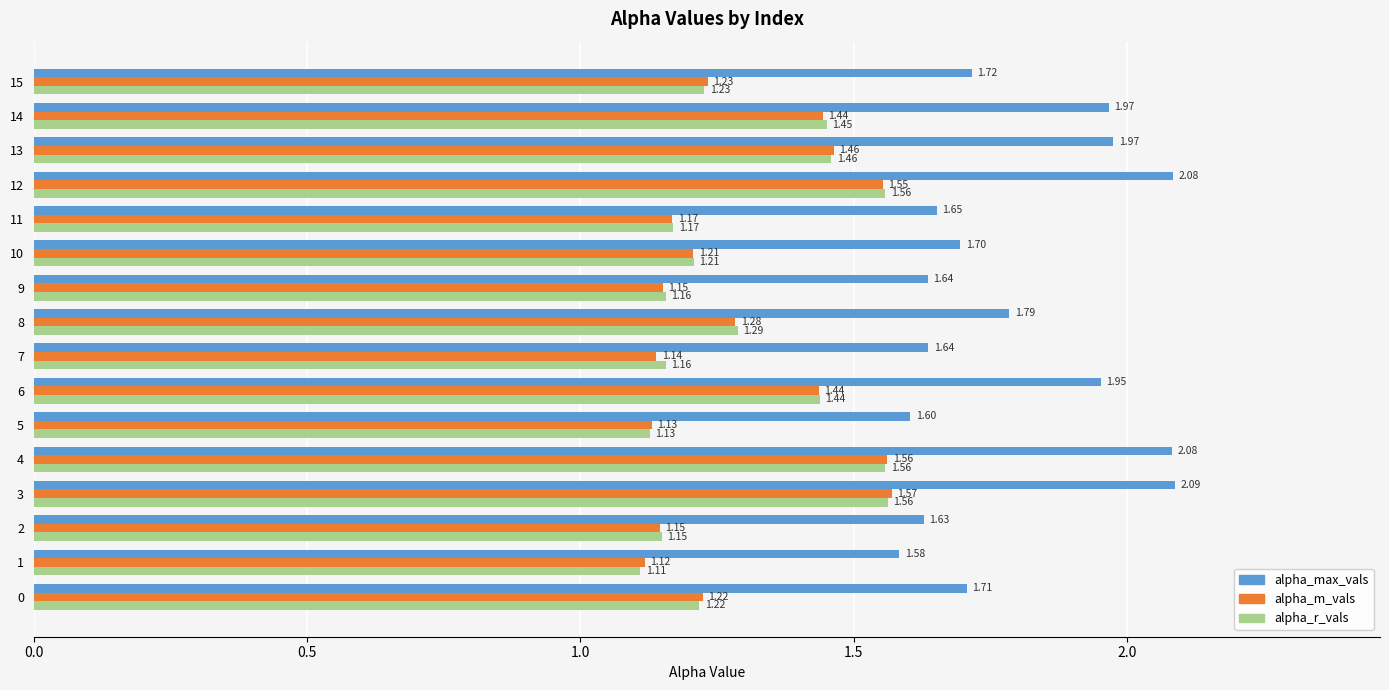

Which series has the largest total across all categories?

alpha_max_vals